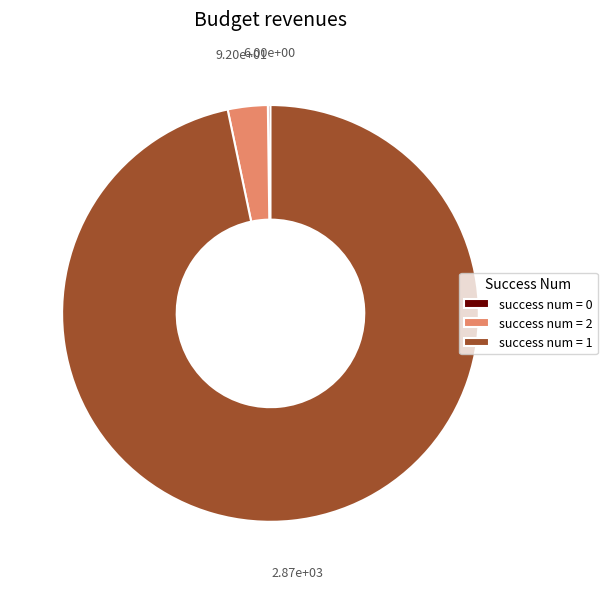

Approximately how many times larger is the value at success num = 1 compared to success num = 2?

31.2